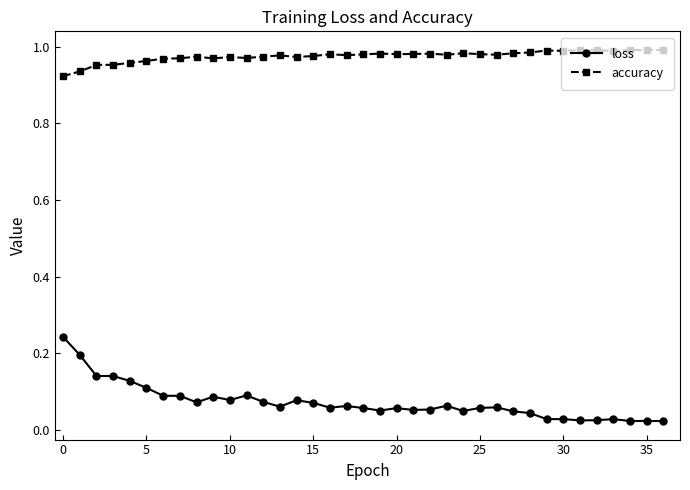

Does the chart have visible grid lines?

No